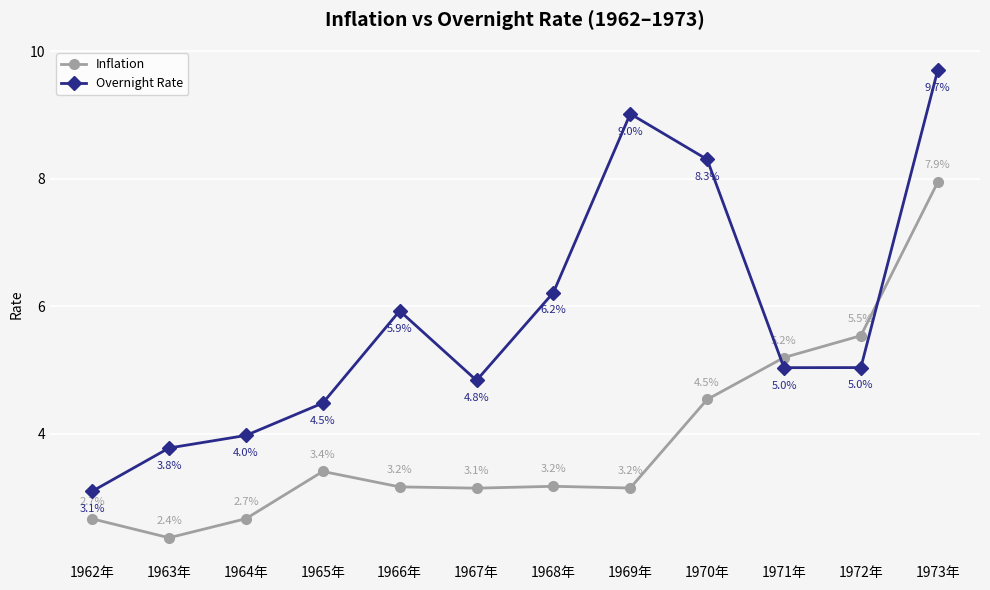

Which category has the lowest value across all series?

1963年